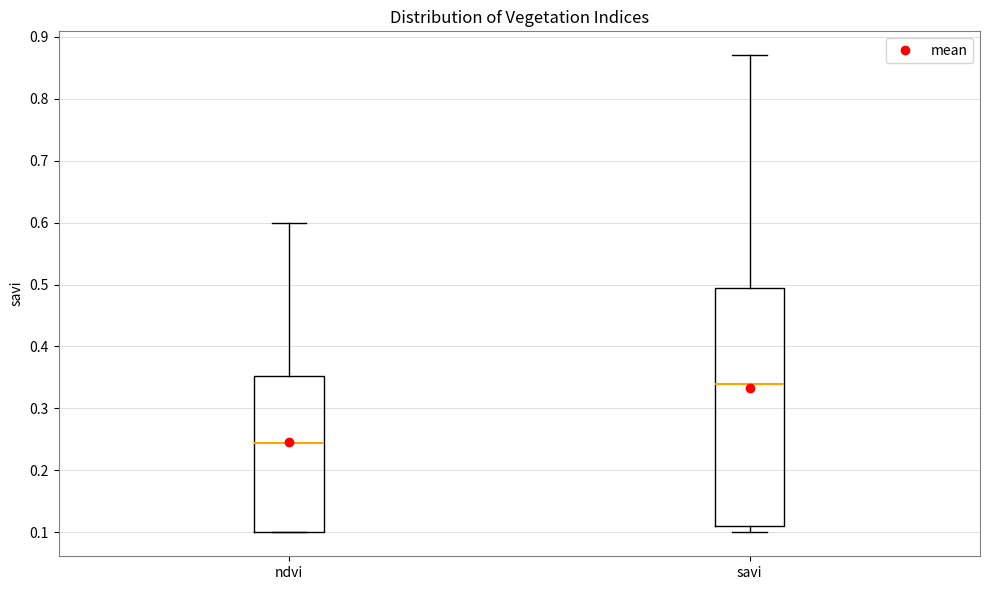

Reading left to right, read every box against the y-axis: the position of its median line, the range the box covers, and the ends of its whiskers. The values are not printed on the chart, so give them approximately, as read against the axis.

ndvi: median 0.25, box 0.10 to 0.35, whiskers 0.10 to 0.60
savi: median 0.34, box 0.11 to 0.50, whiskers 0.10 to 0.87